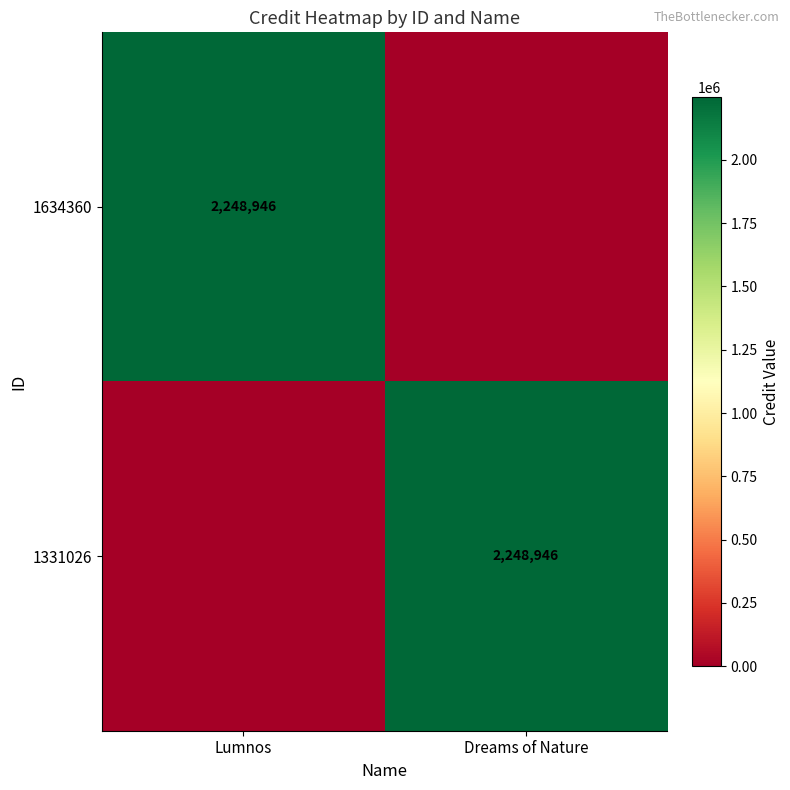

True or false: 1331026 has a value of 2248946 at Dreams of Nature.

True